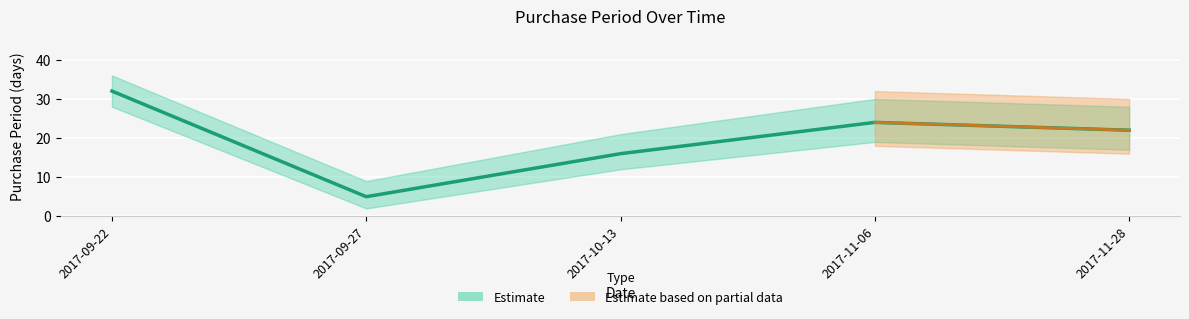

What is the maximum value shown in the chart?

32